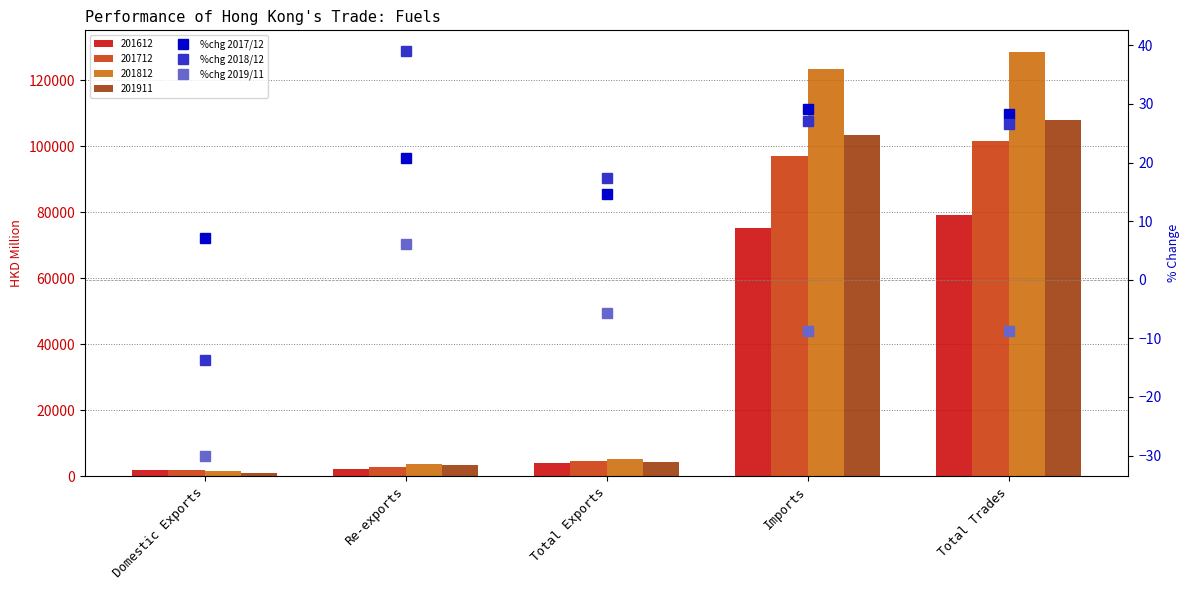

What is the label of the 3rd bar from the right?

Total Exports